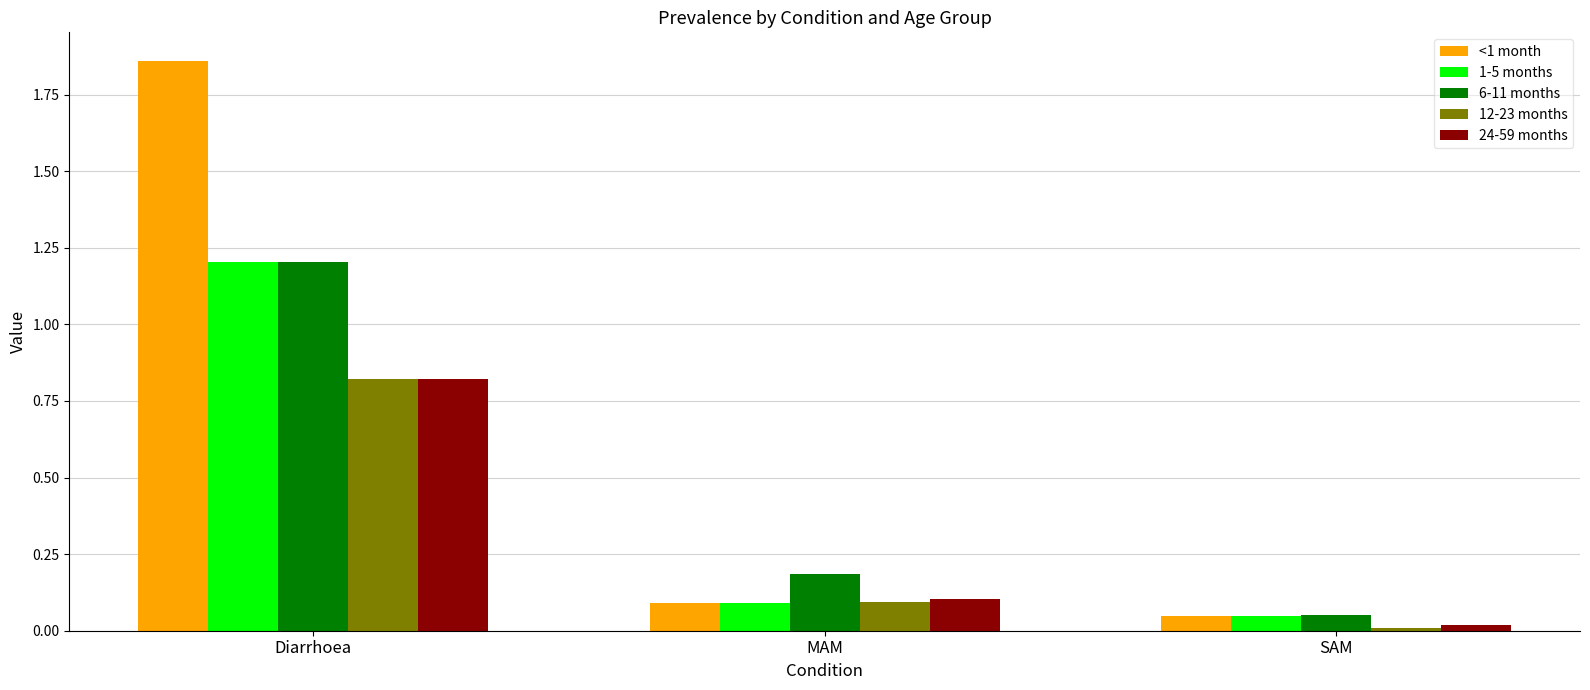

What is the maximum value for 6-11 months?

1.2